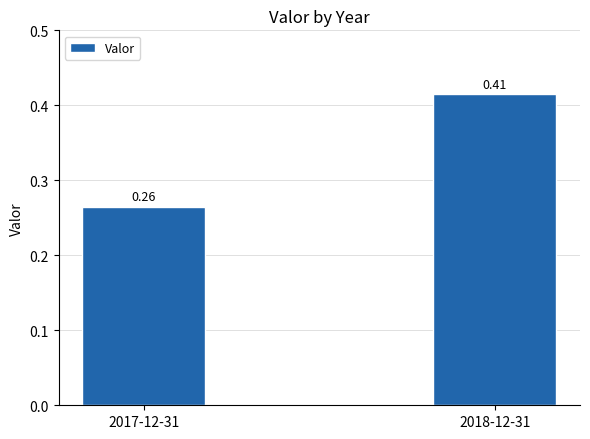

What is the sum of the values at 2018-12-31 and 2017-12-31?

0.7